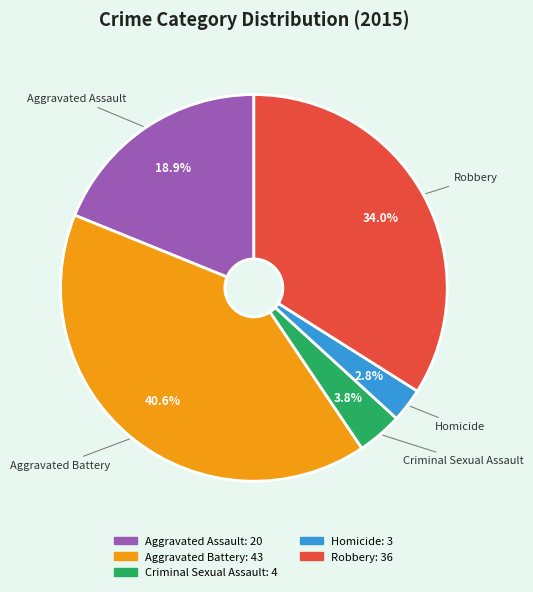

What percentage is the Criminal Sexual Assault slice, to the nearest percent?

4%